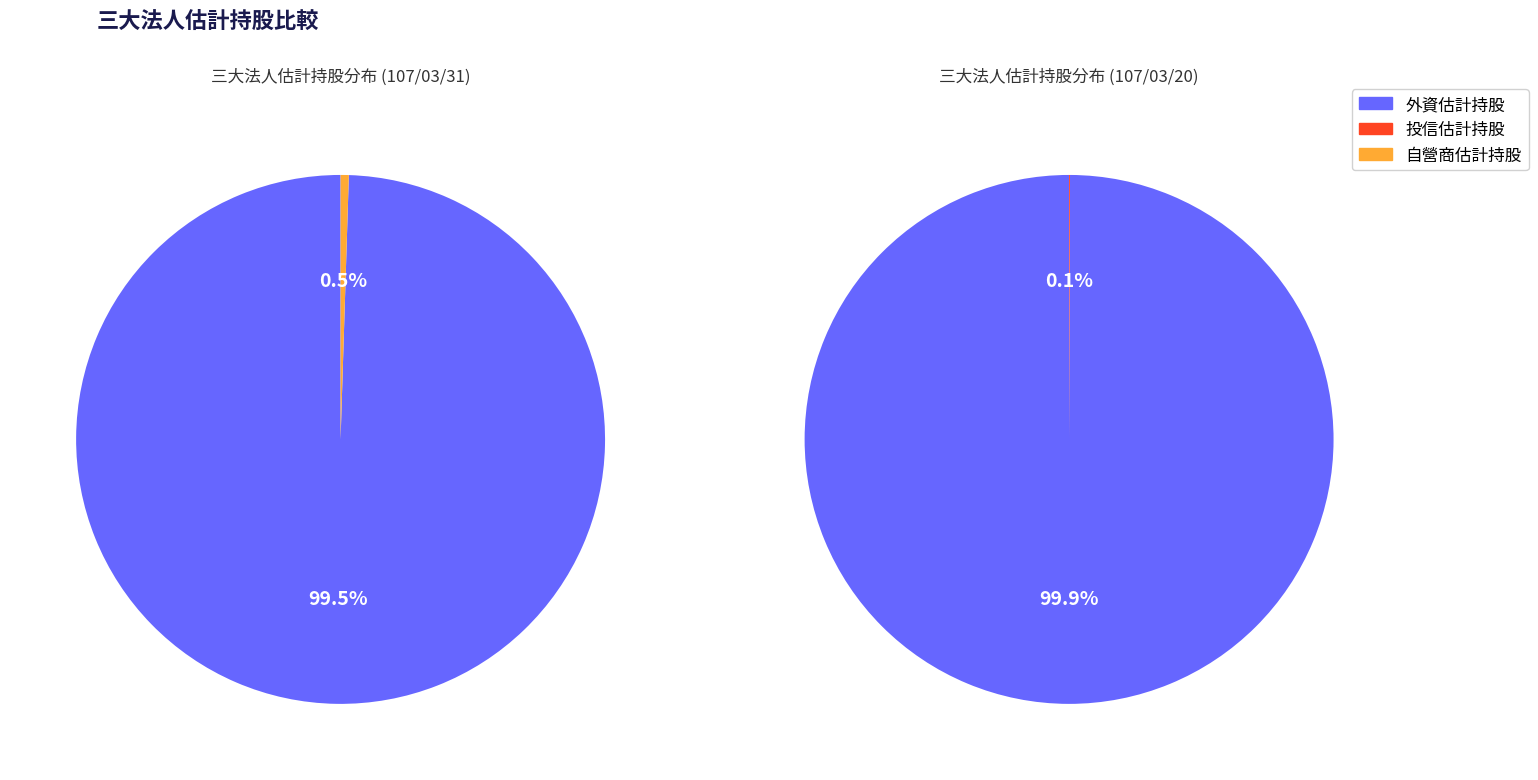

Between 投信估計持股 and 外資估計持股, which is larger?

外資估計持股